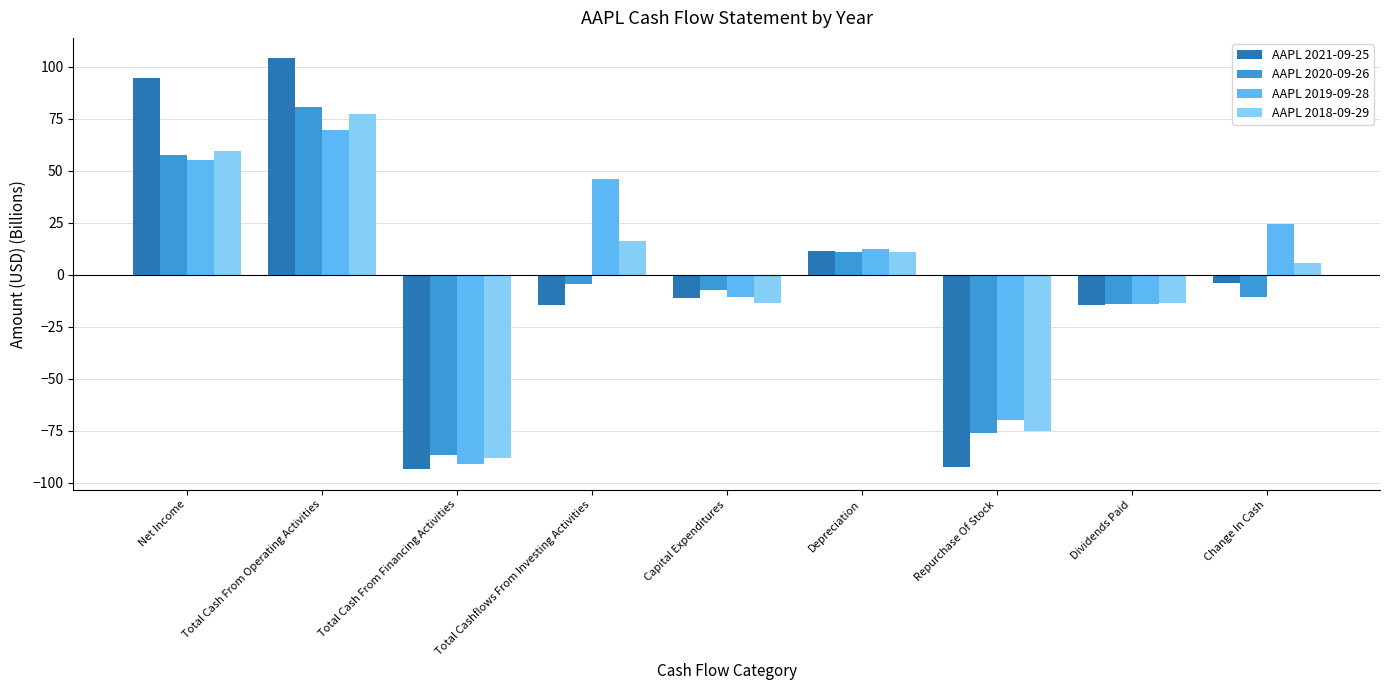

What is the value of the AAPL 2021-09-25 bar at the 6th from the left?

11.3